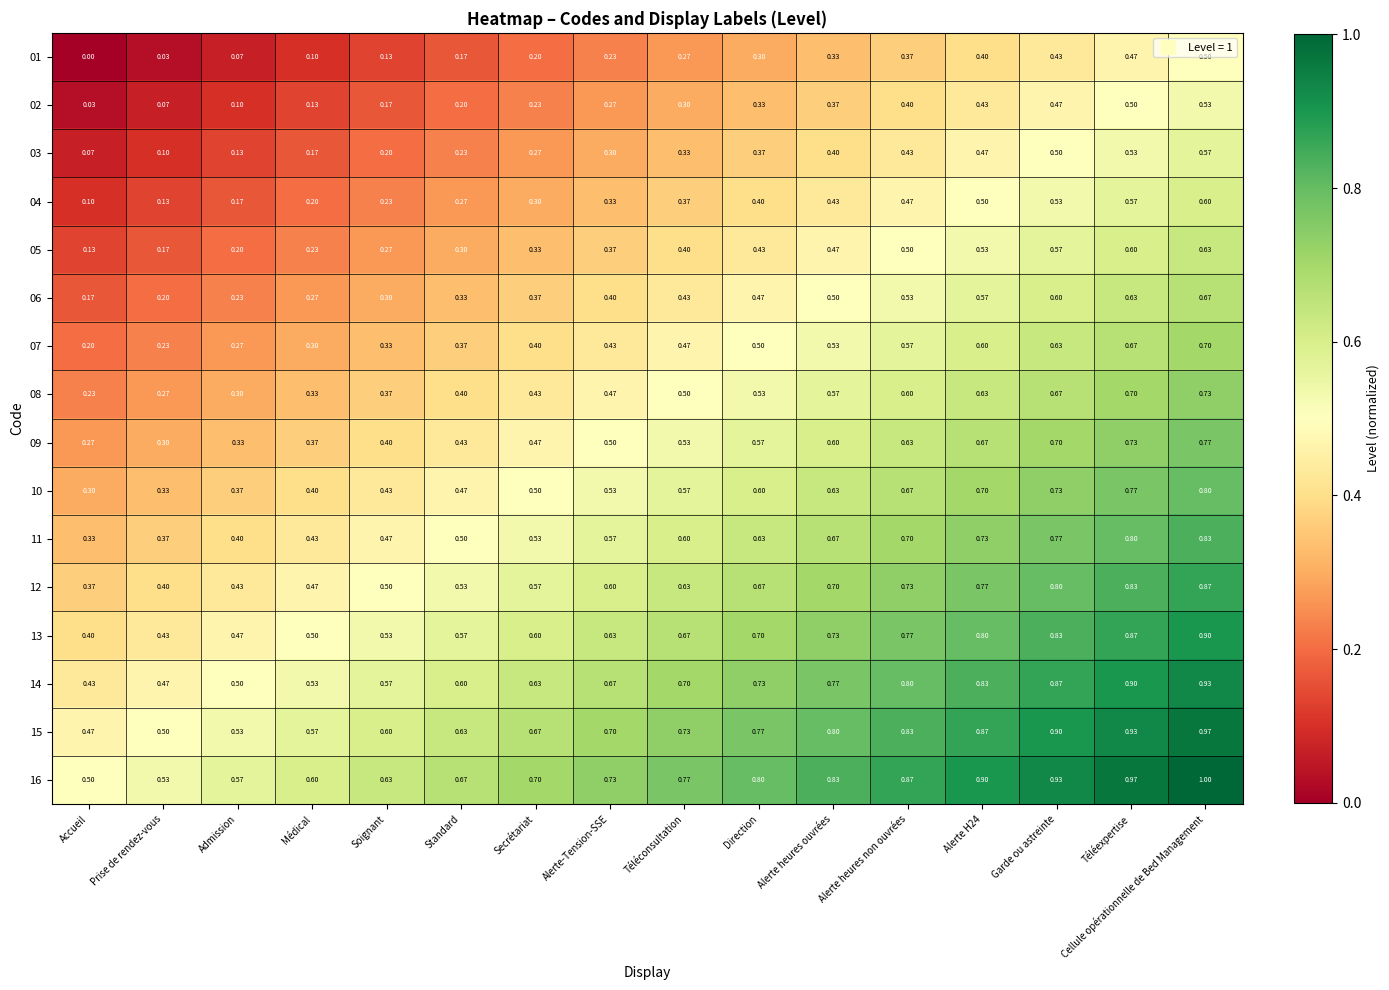

At how many categories does at least one series exceed 0?

16